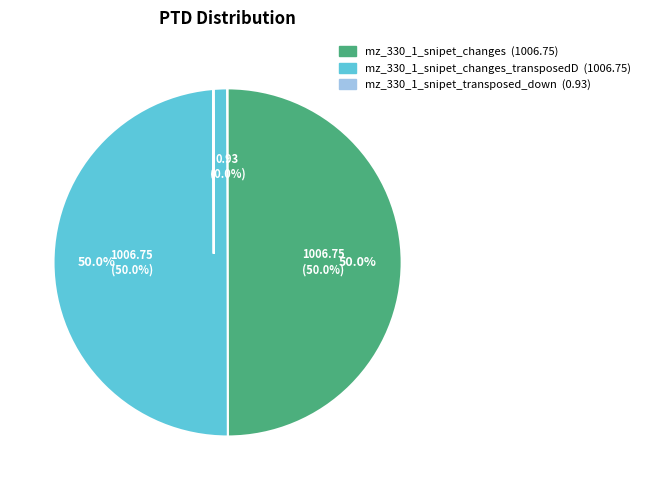

The mz_330_1_snipet_changes_transposedD.mid slice represents 63% of the pie. True or false?

False